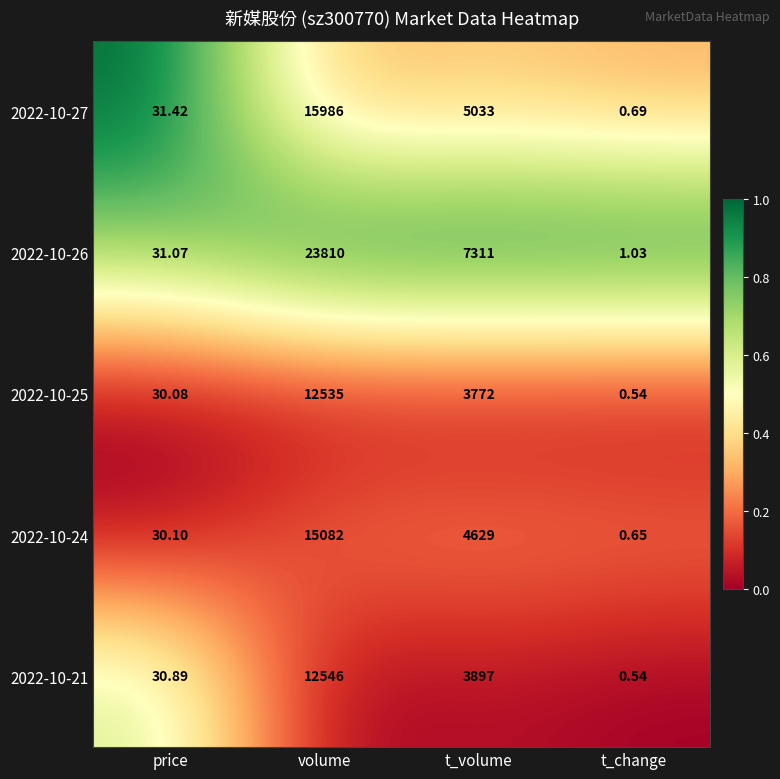

At t_volume, list the series in order from smallest to largest.

2022-10-25, 2022-10-21, 2022-10-24, 2022-10-27, 2022-10-26